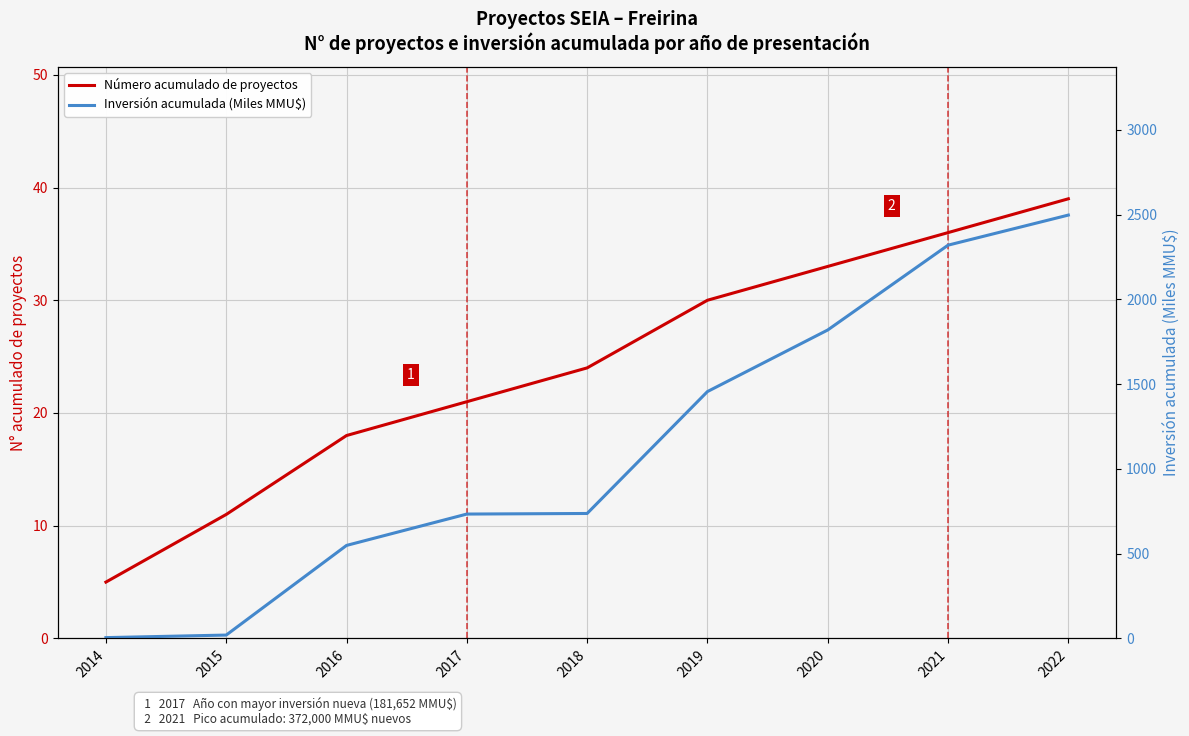

Which category has the highest value across all series?

2022